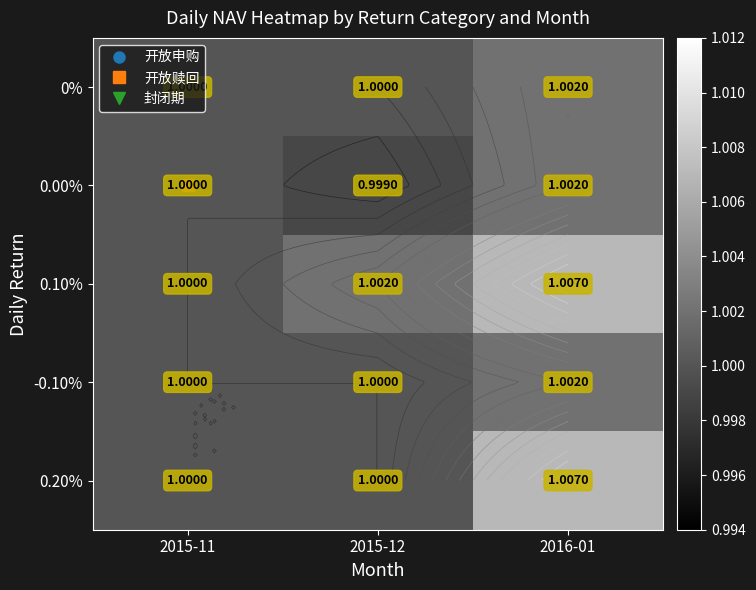

The -0.10% series shows 1.4 at 2015-11. True or false?

False